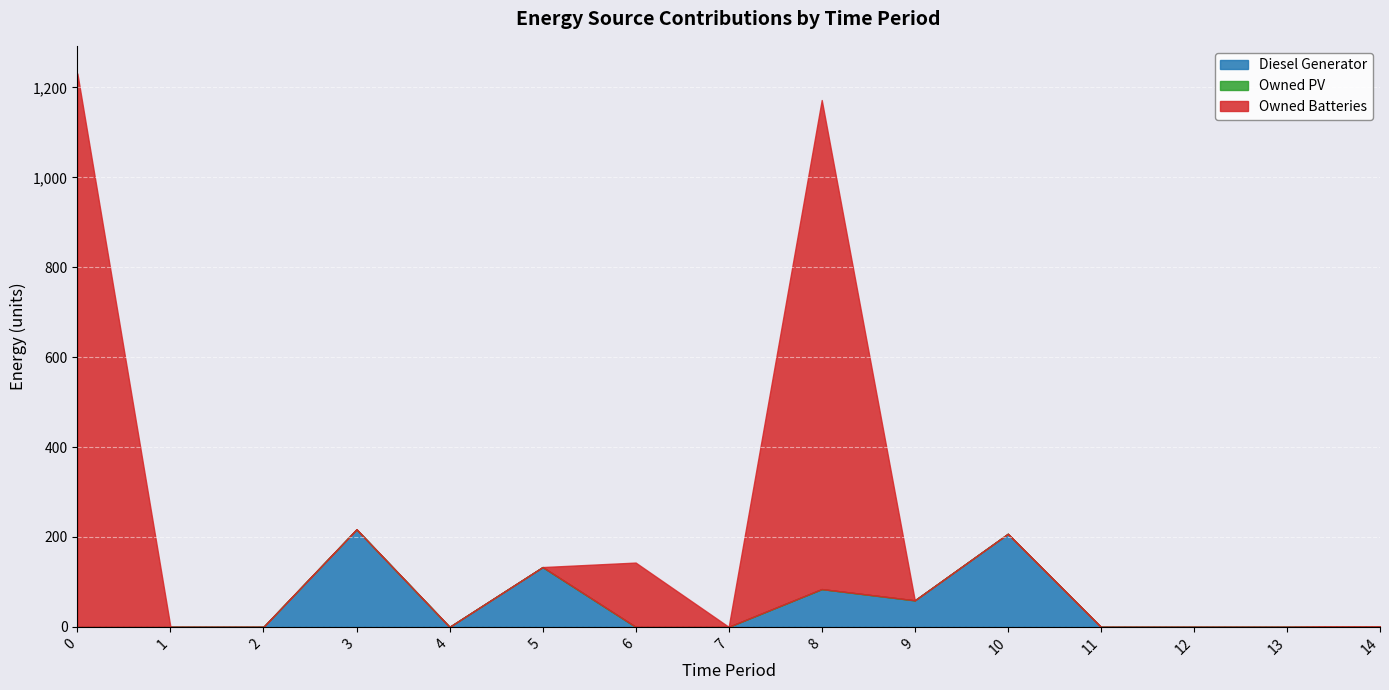

Is it true that Owned Batteries equals -685 at 13?

False